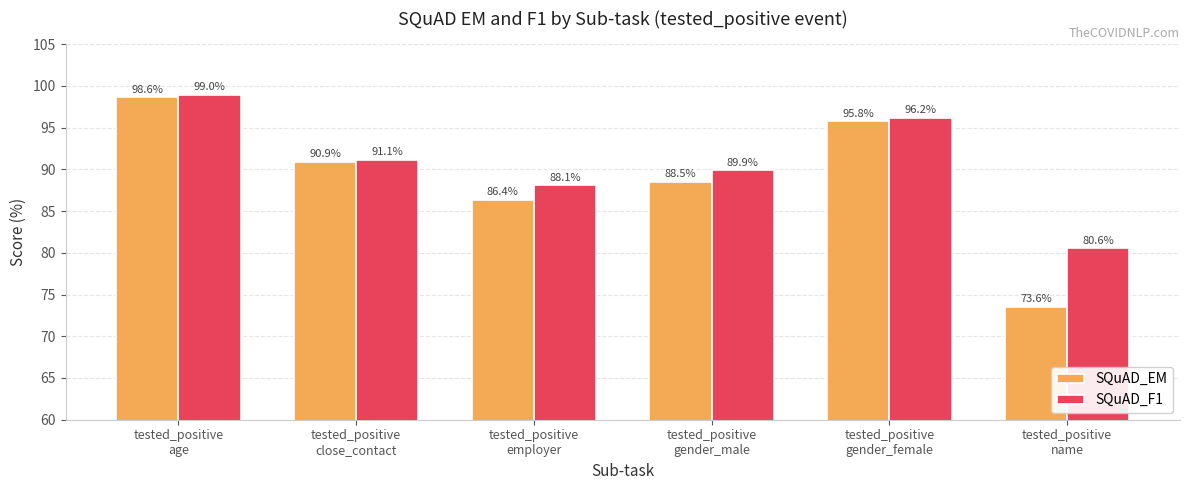

Which series changed the most between tested_positive
age and tested_positive
employer?

SQuAD_EM